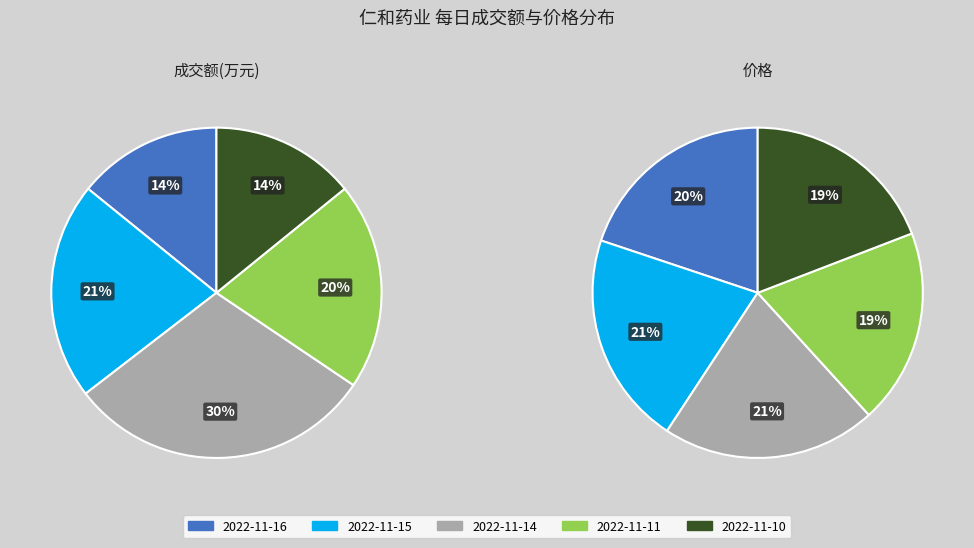

Rank the categories by value from highest to lowest.

2022-11-14, 2022-11-15, 2022-11-11, 2022-11-16, 2022-11-10